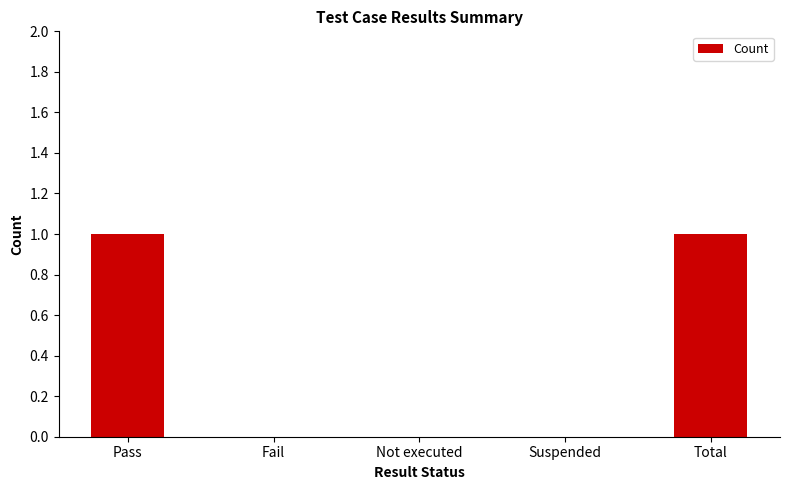

True or false: the data shows 0 at Suspended.

True